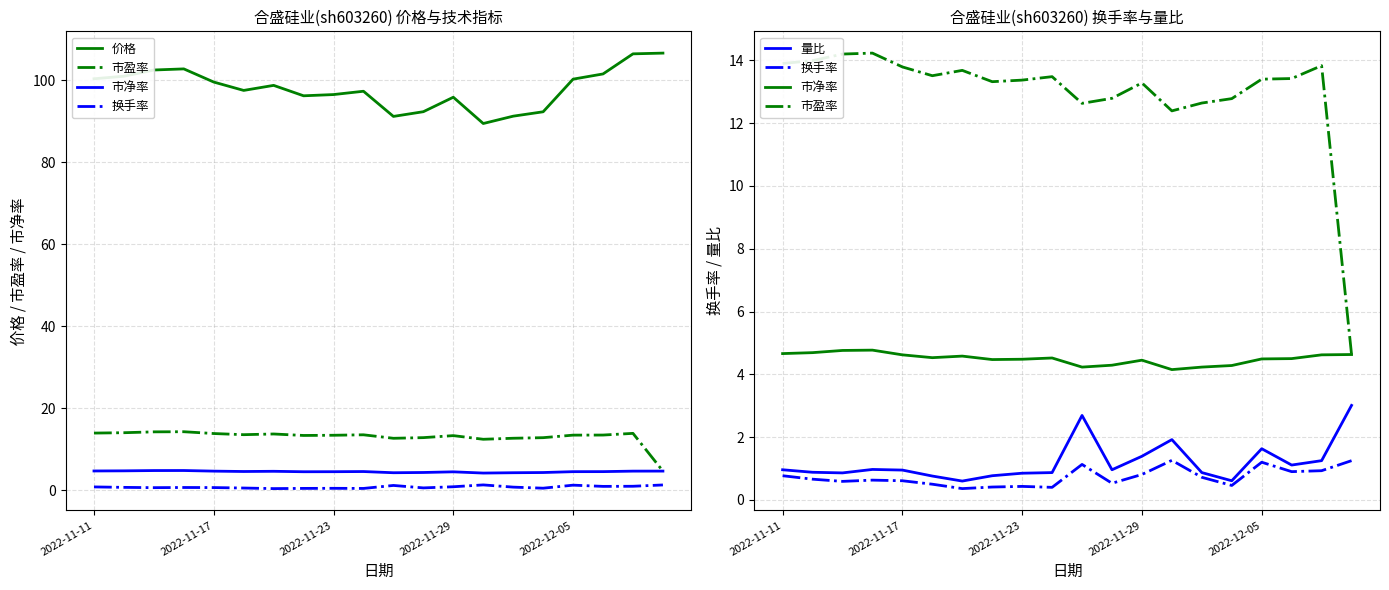

How many series are shown in this chart?

5